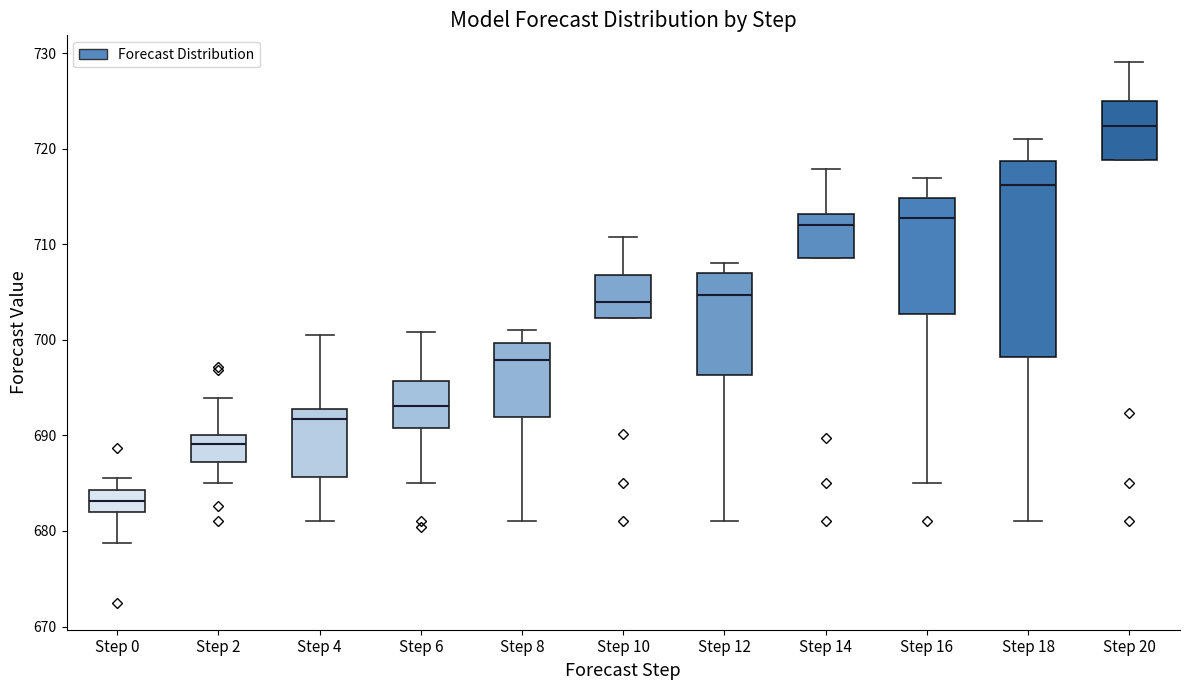

Reading left to right, transcribe this box plot: for each box, give where its median line is, the range the box spans, and where its two whiskers end, as read against the y-axis. The values are not printed on the chart, so give them approximately, as read against the axis.

Step 0: median 683, box 682 to 684, whiskers 679 to 686
Step 2: median 689, box 687 to 690, whiskers 685 to 694
Step 4: median 692, box 686 to 693, whiskers 681 to 701
Step 6: median 693, box 691 to 696, whiskers 685 to 701
Step 8: median 698, box 692 to 700, whiskers 681 to 701
Step 10: median 704, box 702 to 707, whiskers 702 to 711
Step 12: median 705, box 696 to 707, whiskers 681 to 708
Step 14: median 712, box 709 to 713, whiskers 709 to 718
Step 16: median 713, box 703 to 715, whiskers 685 to 717
Step 18: median 716, box 698 to 719, whiskers 681 to 721
Step 20: median 722, box 719 to 725, whiskers 719 to 729